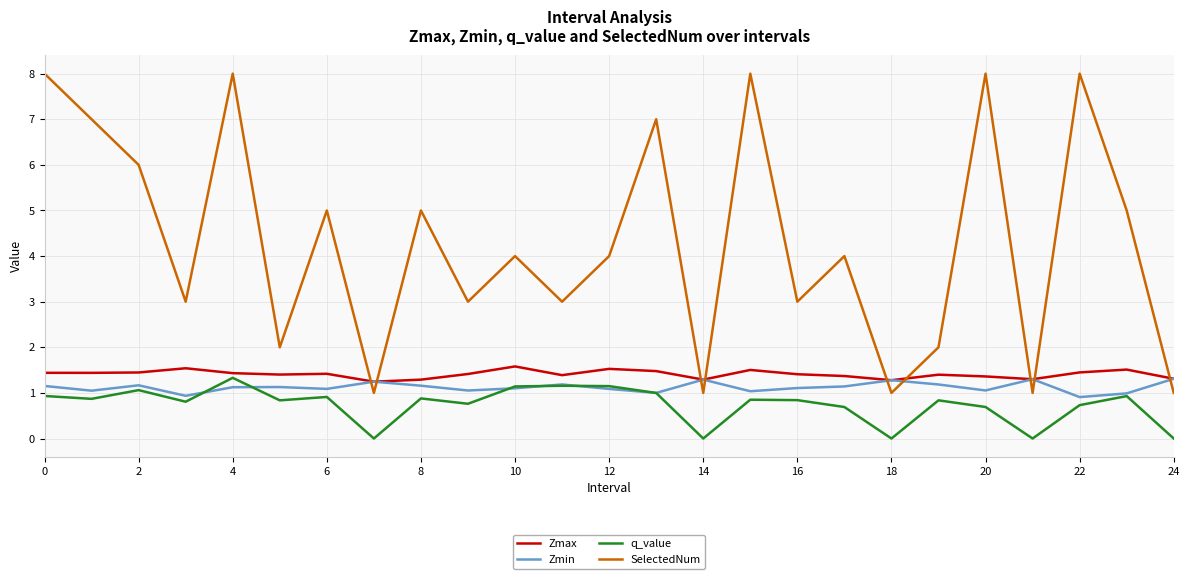

What is the highest value of the q_value series?

1.3